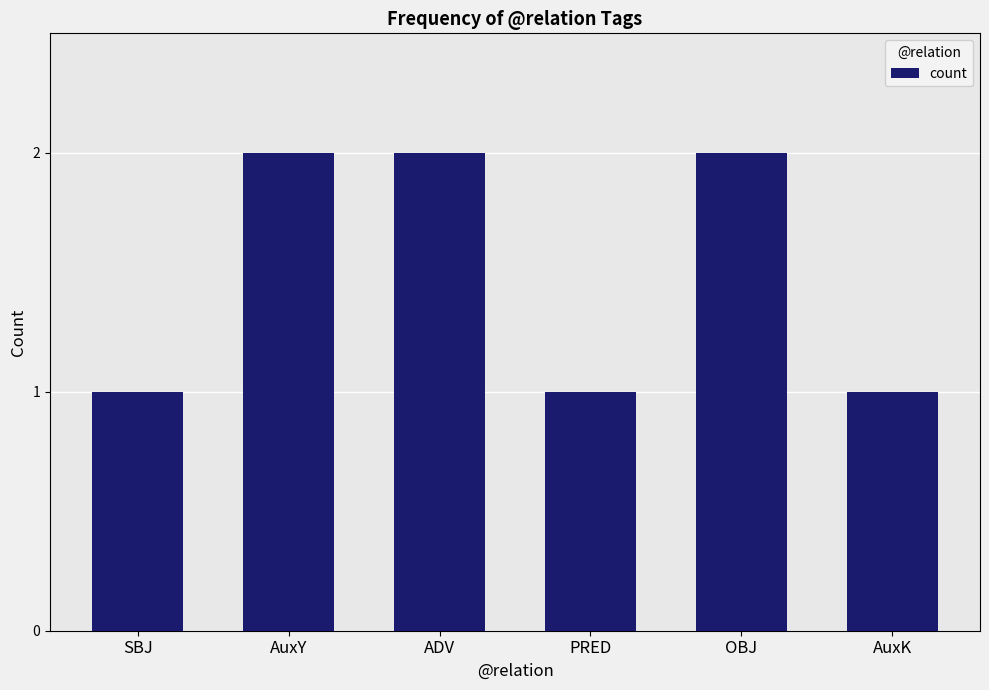

What is the sum of all values?

9